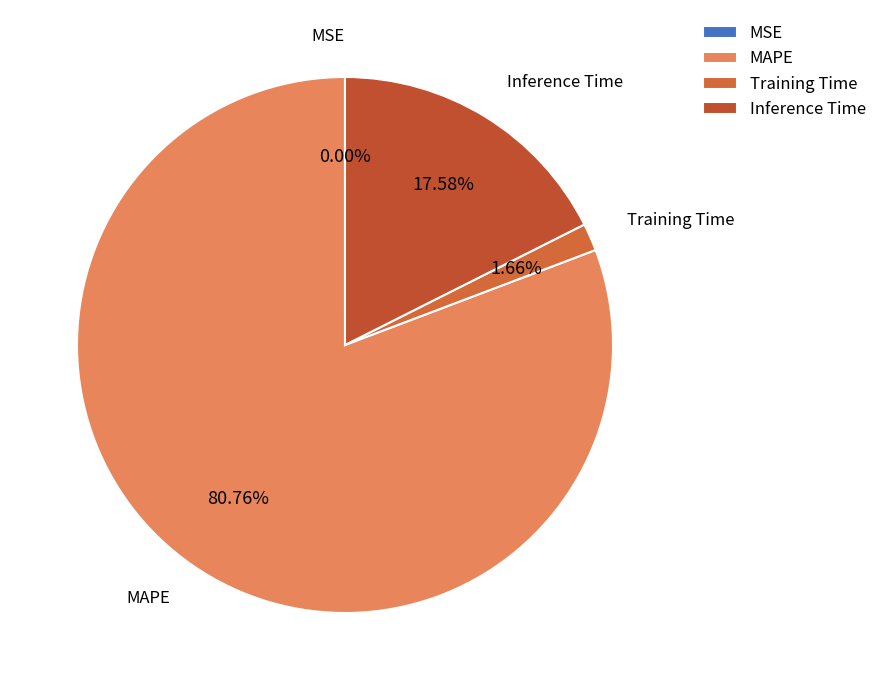

To the nearest percent, what is the average slice percentage?

25%